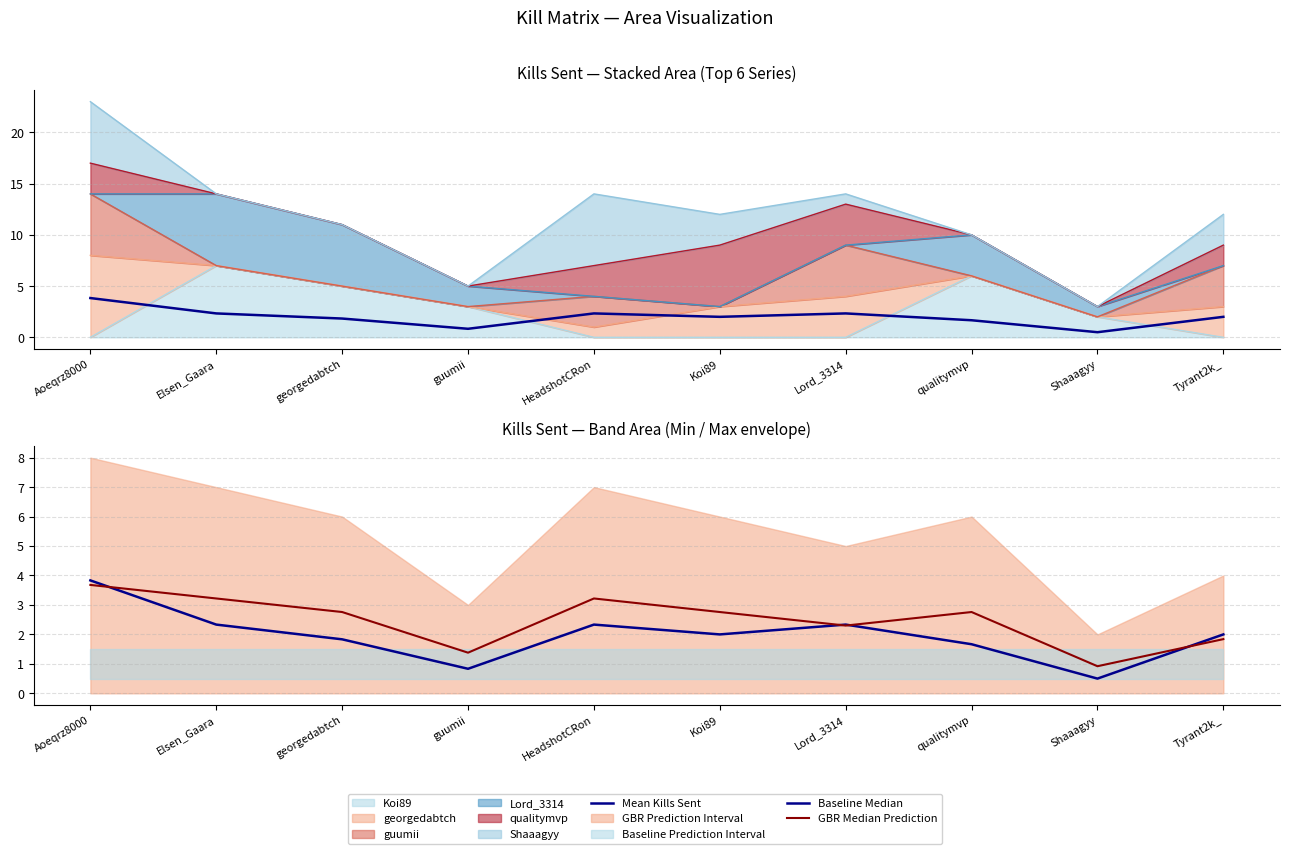

Which series has the largest range (max minus min)?

Mean Kills Sent